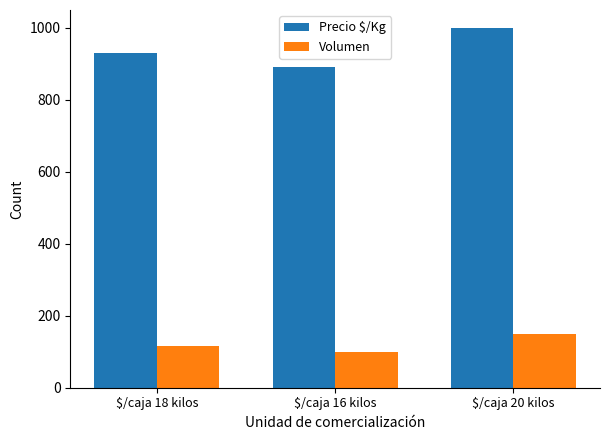

What is the difference between the maximum and minimum values in the Volumen series?

50